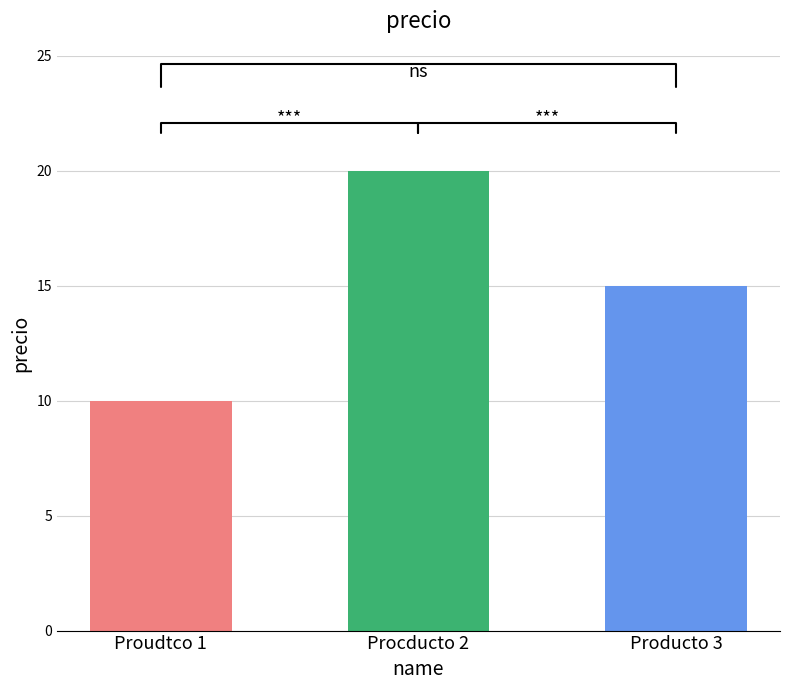

Rank the categories by value from highest to lowest.

Procducto 2, Producto 3, Proudtco 1